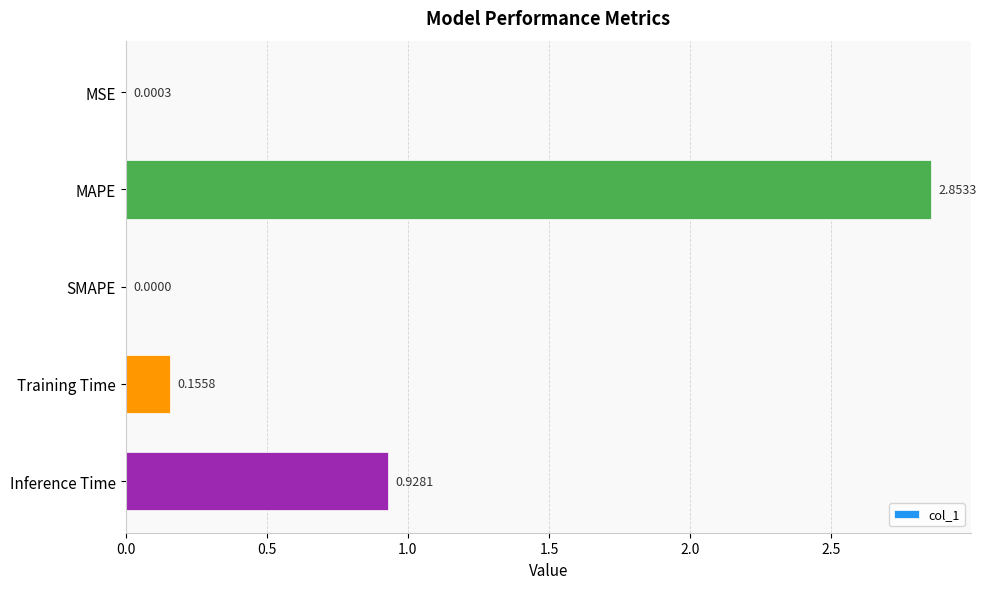

Which category has the highest value across all series?

MAPE